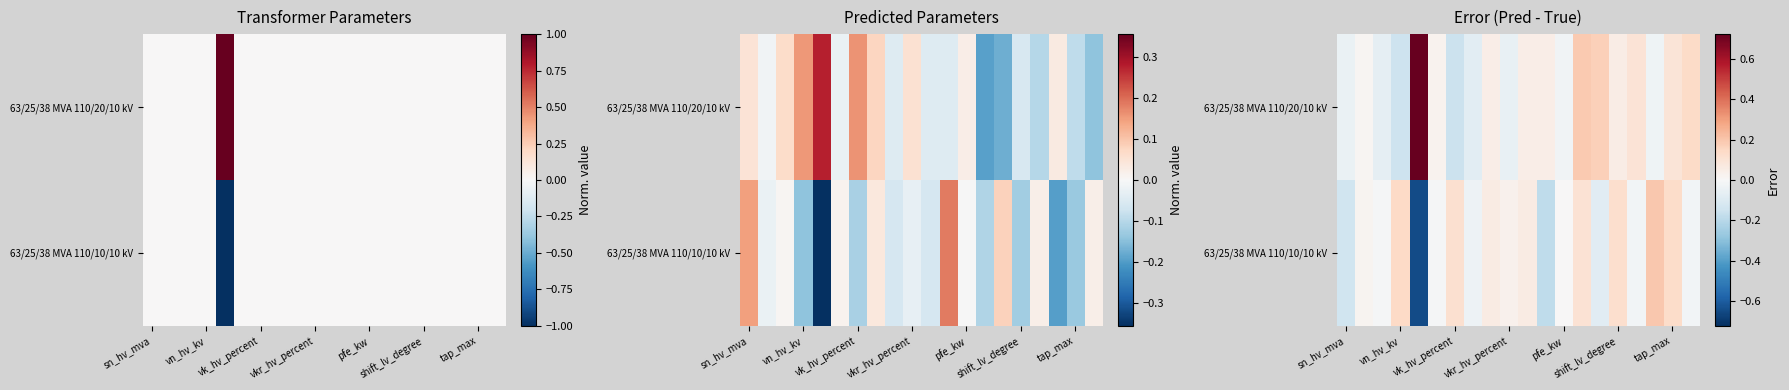

Rank the series by their average value, from lowest to highest.

63/25/38 MVA 110/10/10 kV, 63/25/38 MVA 110/20/10 kV